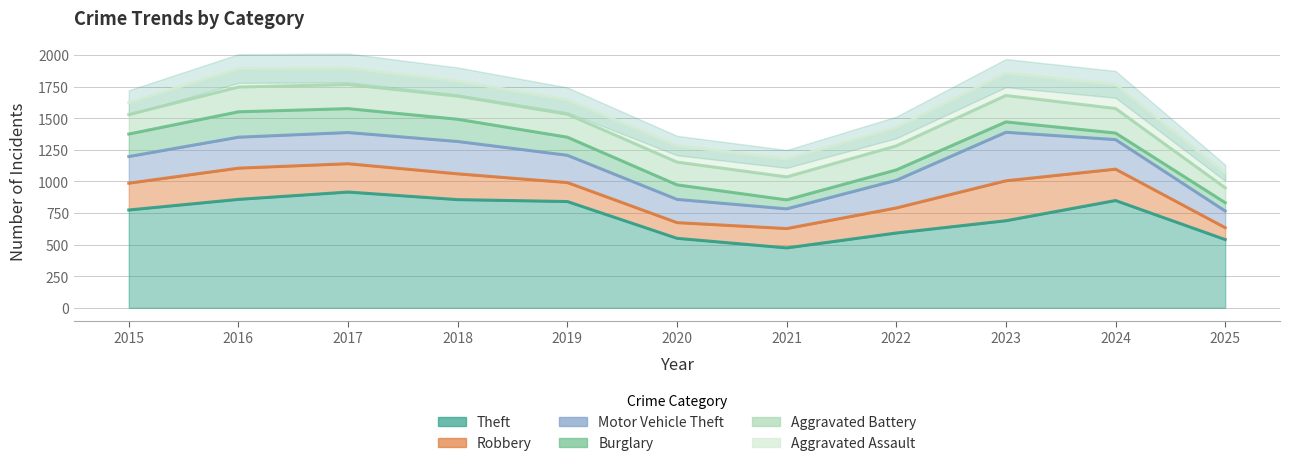

How many values in the Aggravated Assault series exceed 131?

5